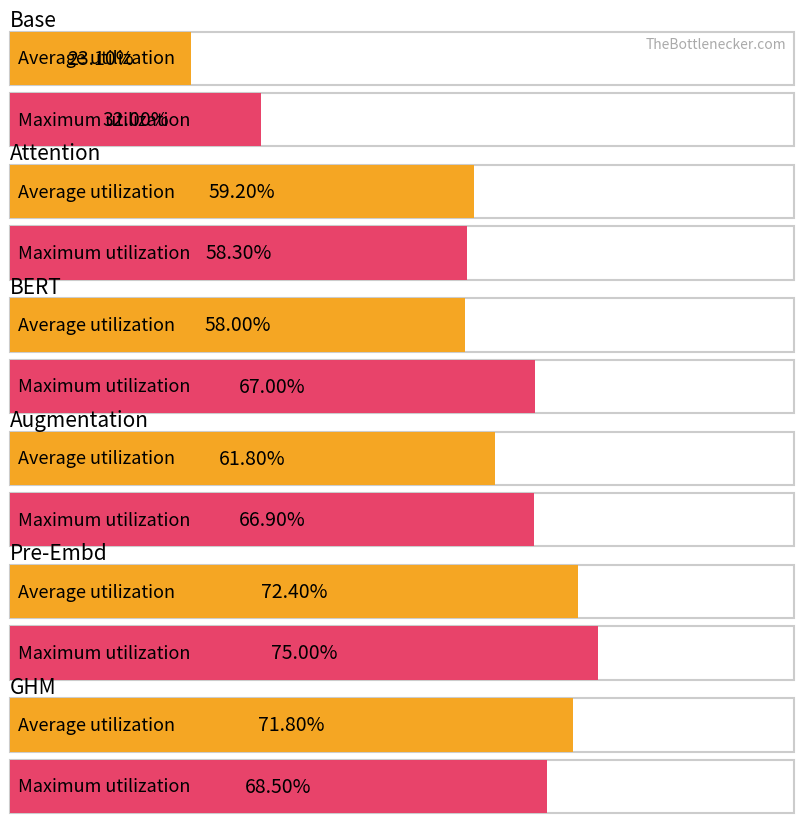

Is the value of Average utilization at Attention greater than the value of Maximum utilization at Attention?

Yes